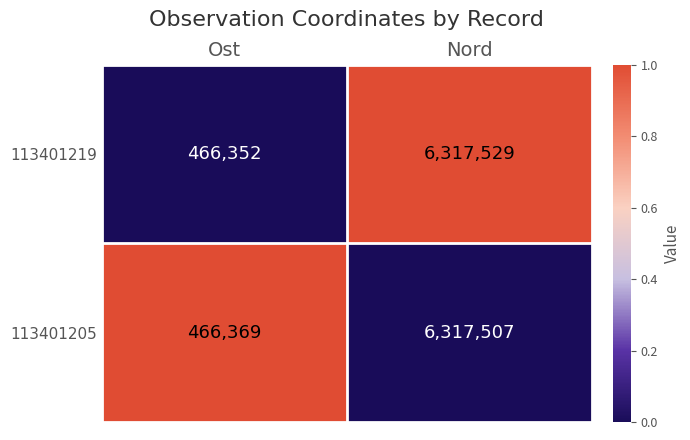

What value does the 113401219 series have at Nord, to the nearest 10?

6317530